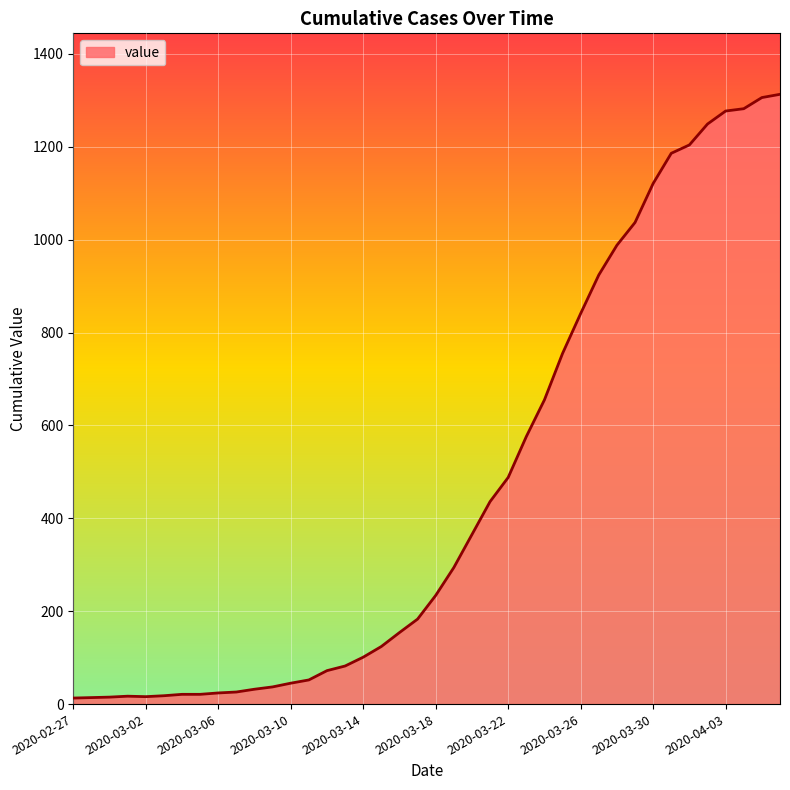

How many distinct data groups are displayed?

1